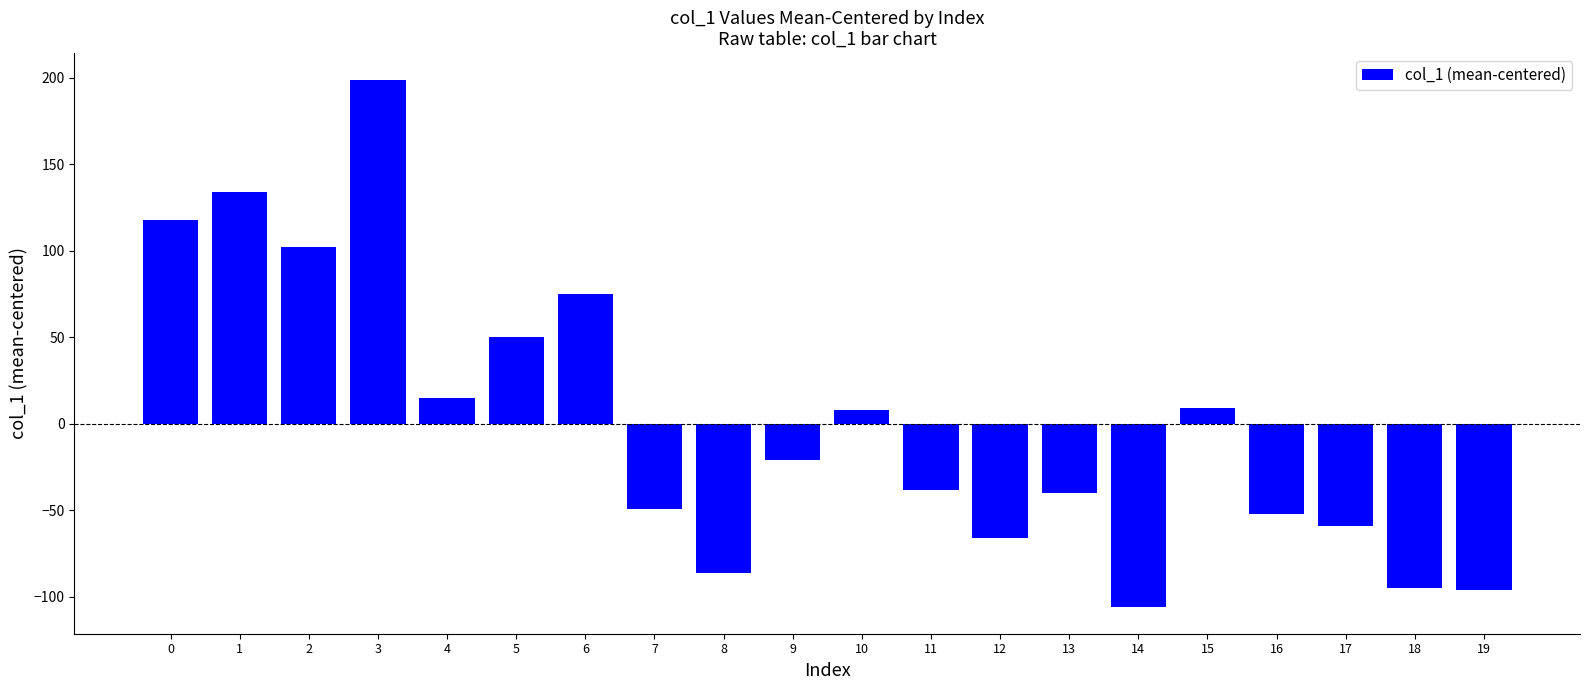

Count the number of categories in the chart.

20